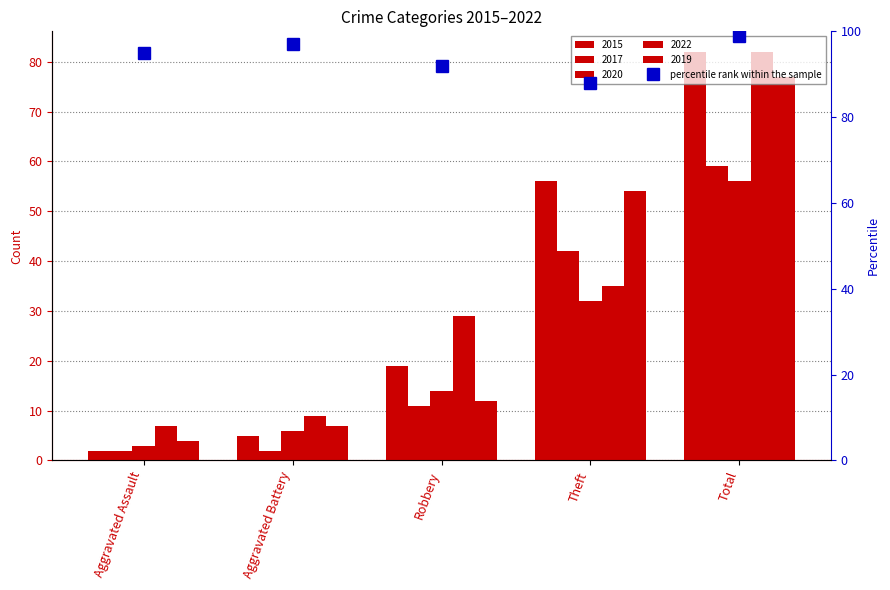

Which label corresponds to the largest value in the chart?

Total